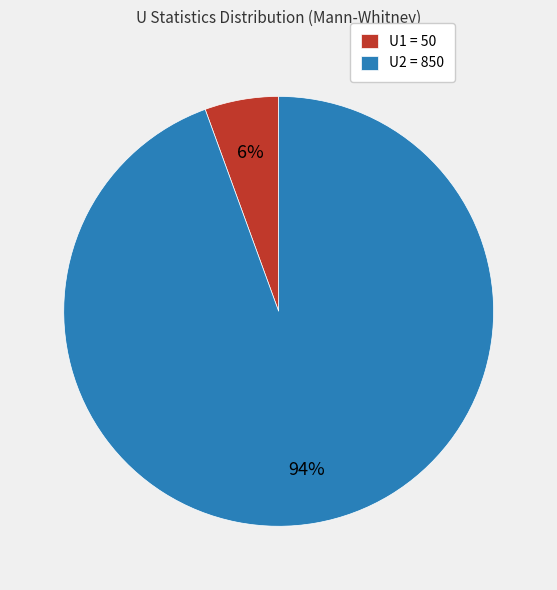

Which has a higher value, U2 = 850 or U1 = 50?

U2 = 850